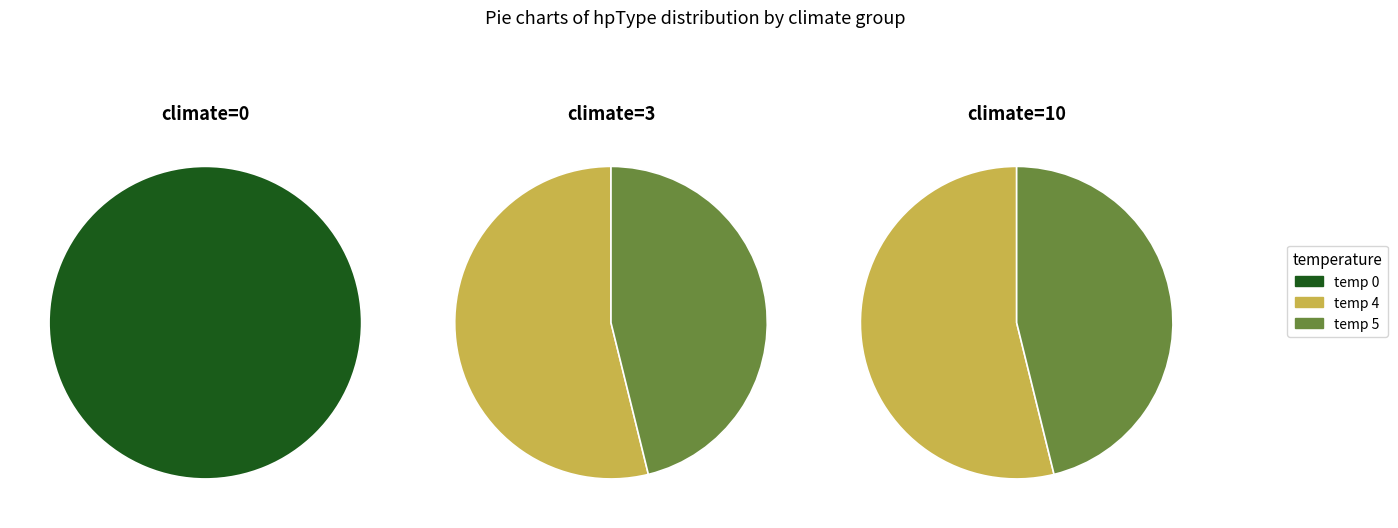

Which series has the largest range (max minus min)?

temperature=0